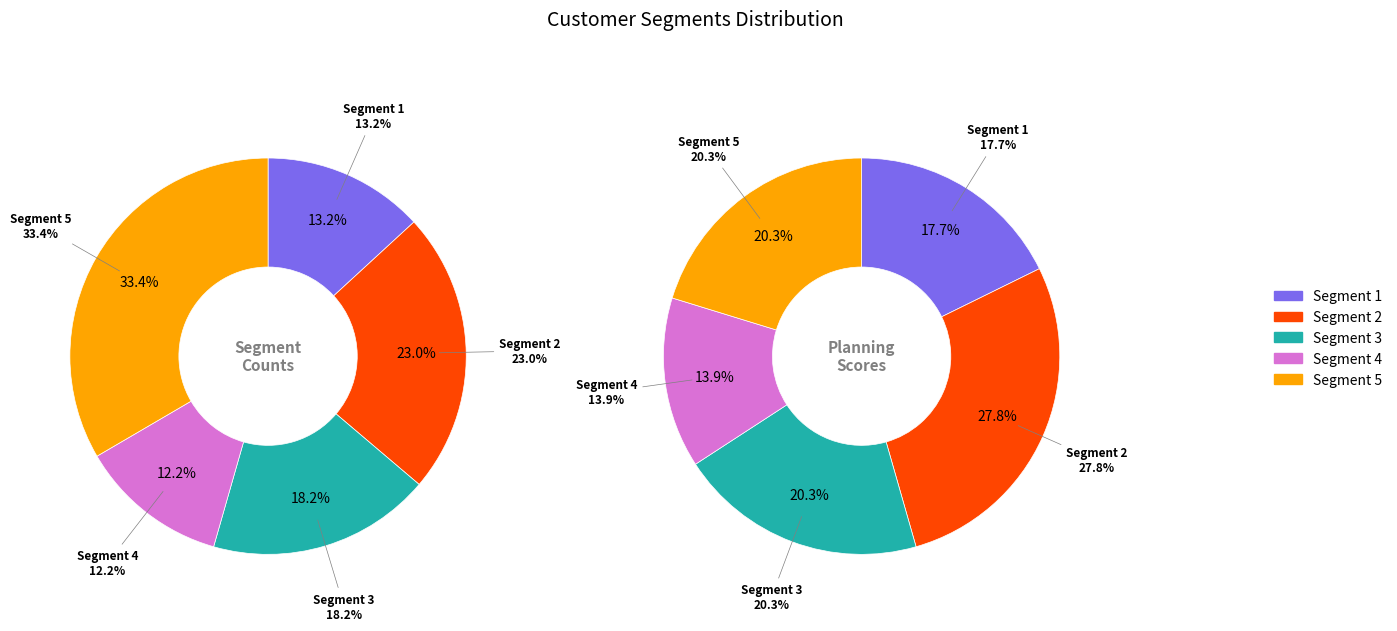

To the nearest percent, what is the difference between the largest and smallest slice percentages?

21%